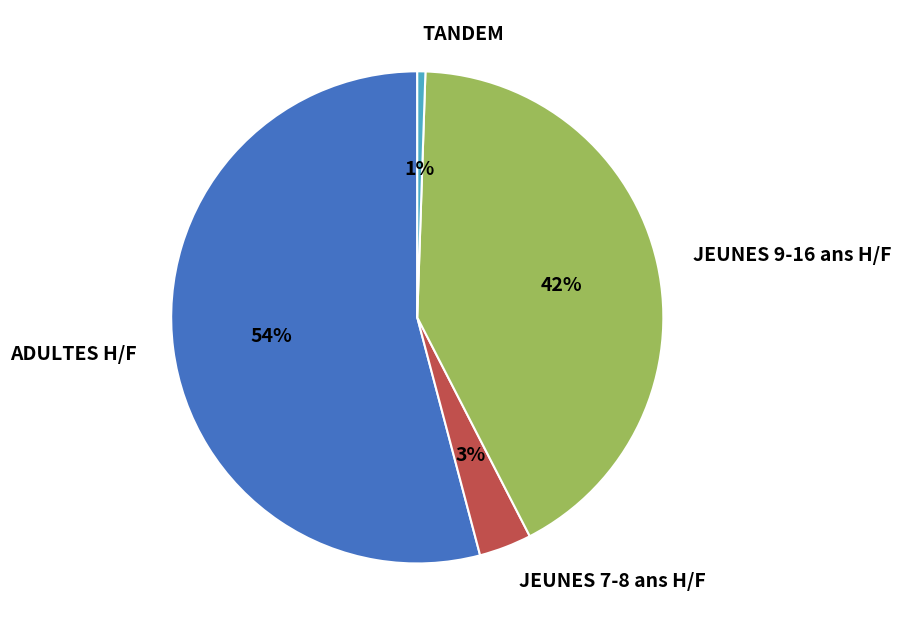

Do JEUNES 9-16 ans H/F and JEUNES 7-8 ans H/F together represent more than half of the pie?

No